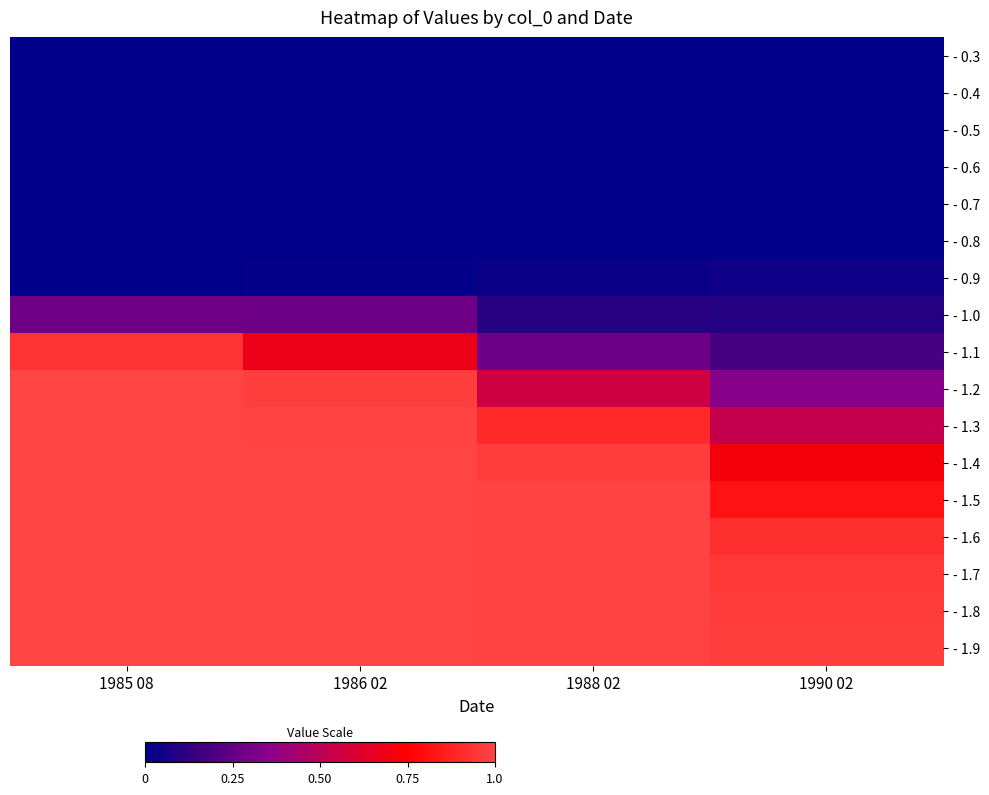

Which has a higher value, 1985 08 or 1988 02?

1985 08